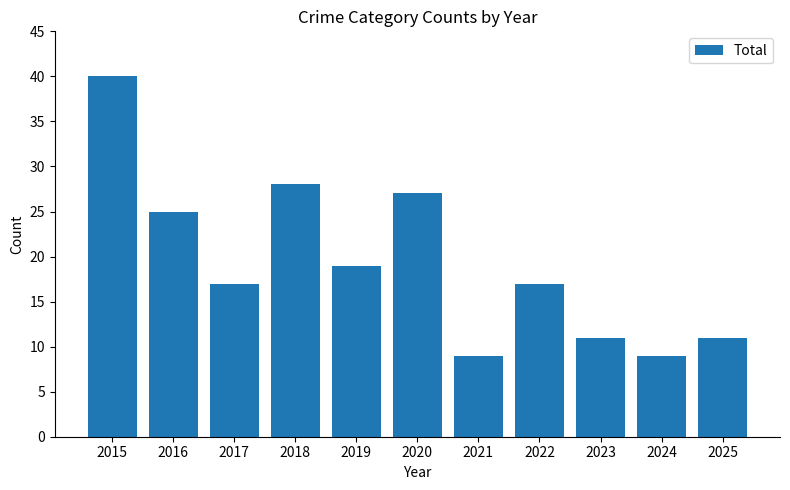

What is the value of the 11th bar from the left?

11